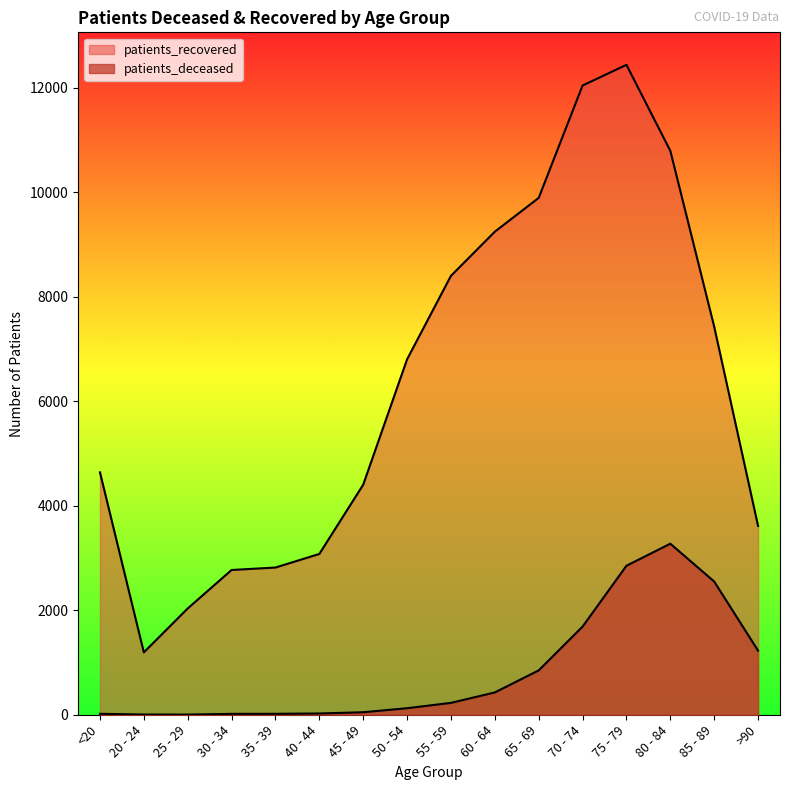

At which category is the sum across all series the highest?

75 - 79